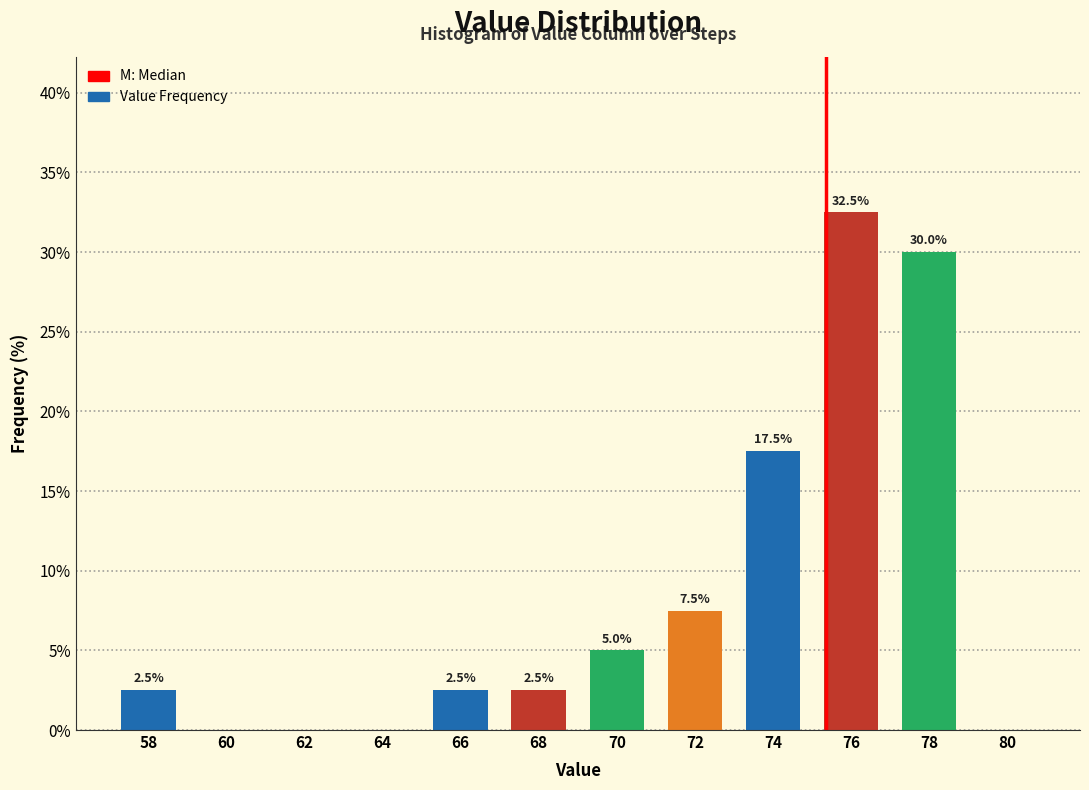

Reading left to right, extract all data points from this chart.

58=2.5	60=0.0	62=0.0	64=0.0	66=2.5	68=2.5	70=5.0	72=7.5	74=17.5	76=32.5	78=30.0	80=0.0